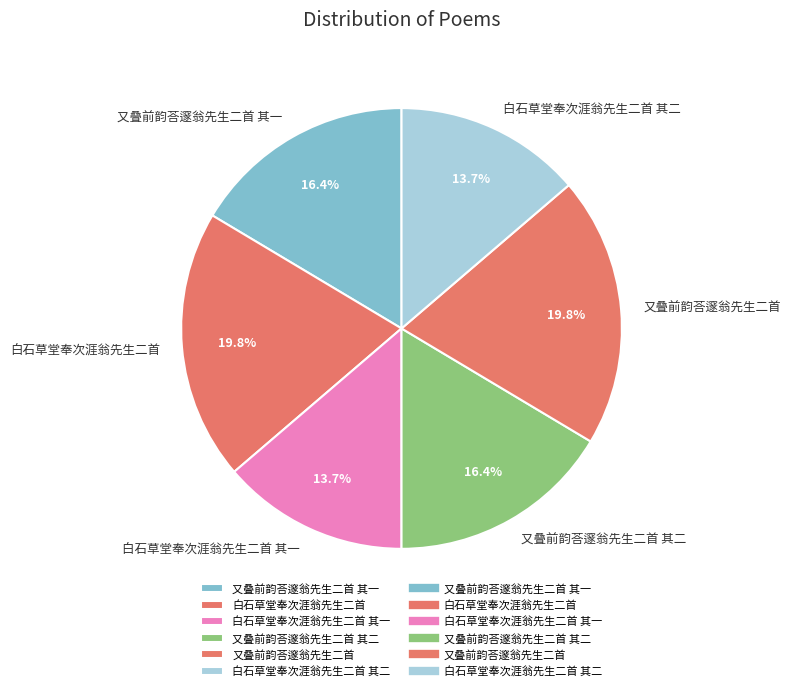

How much of the chart is everything except 白石草堂奉次涯翁先生二首?

80.2%